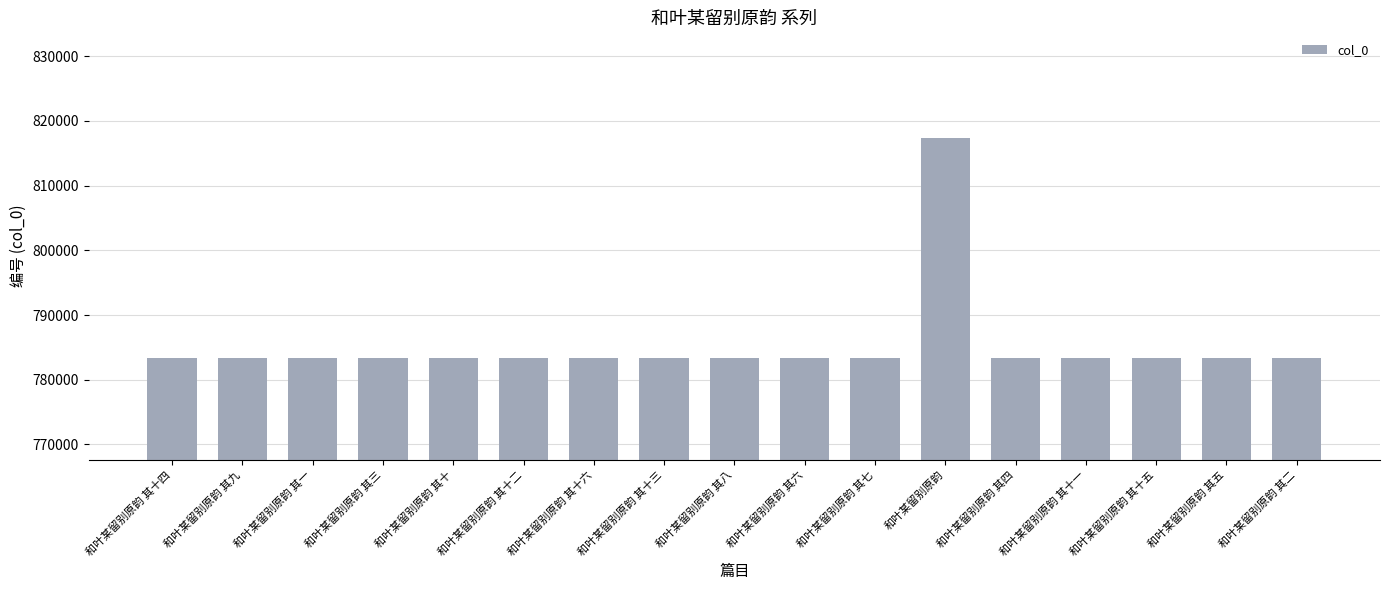

What is the greatest value displayed?

817354